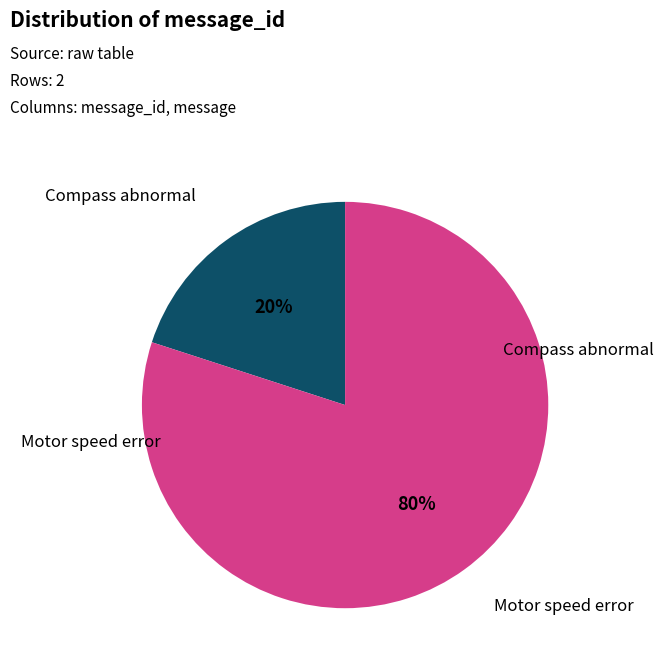

How many segments does this pie chart have?

2